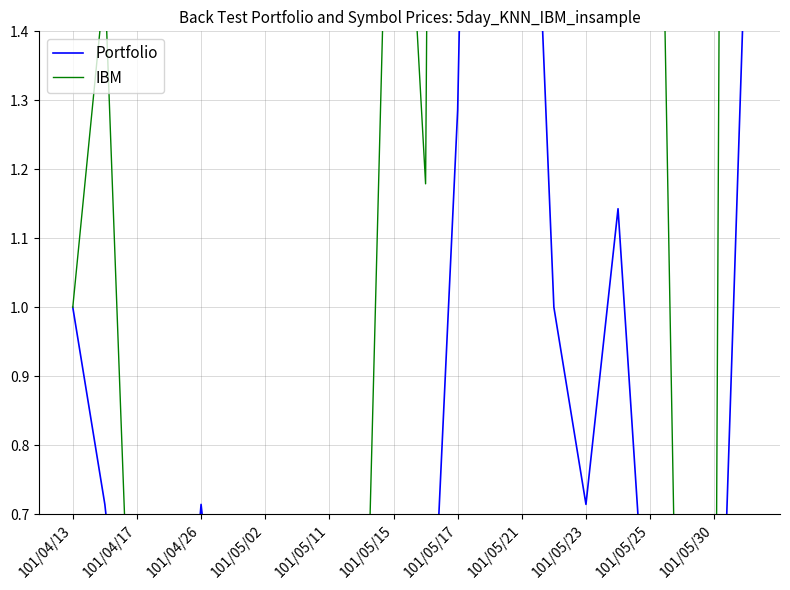

Does the chart have visible grid lines?

Yes